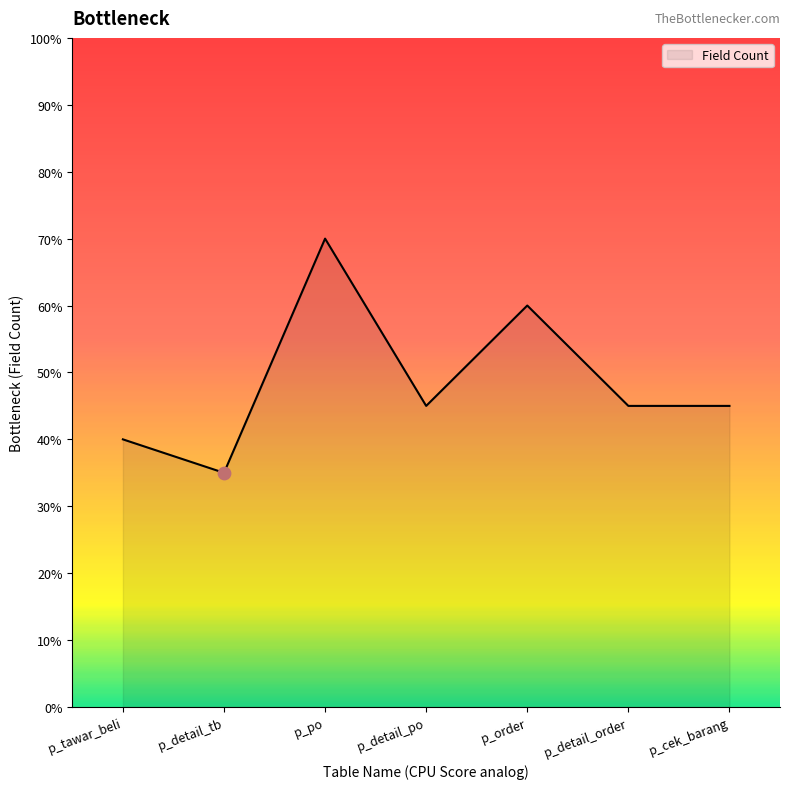

Approximately how many times larger is the value at p_detail_po compared to p_detail_order?

1.0